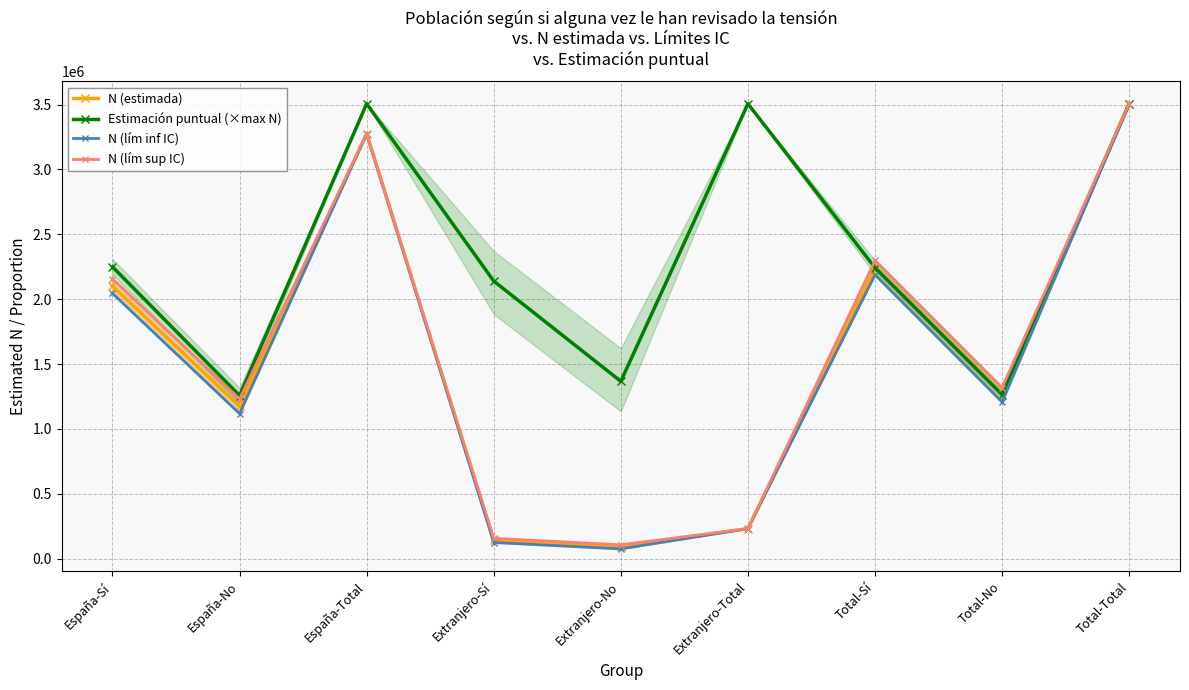

What position from the left is España-Sí?

1